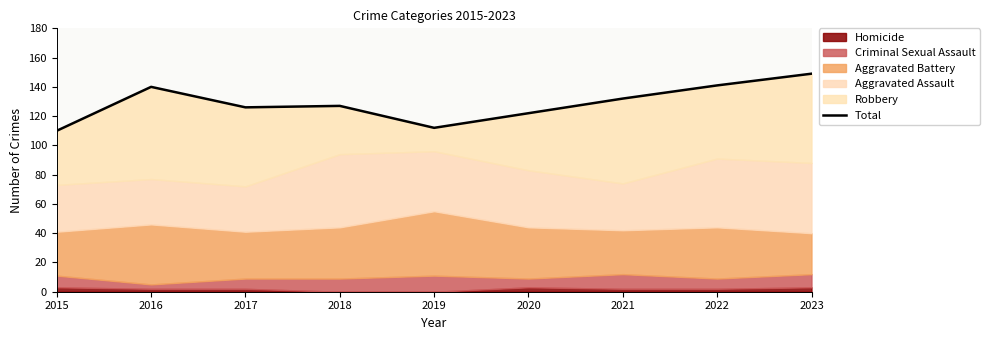

What is the average value?

129